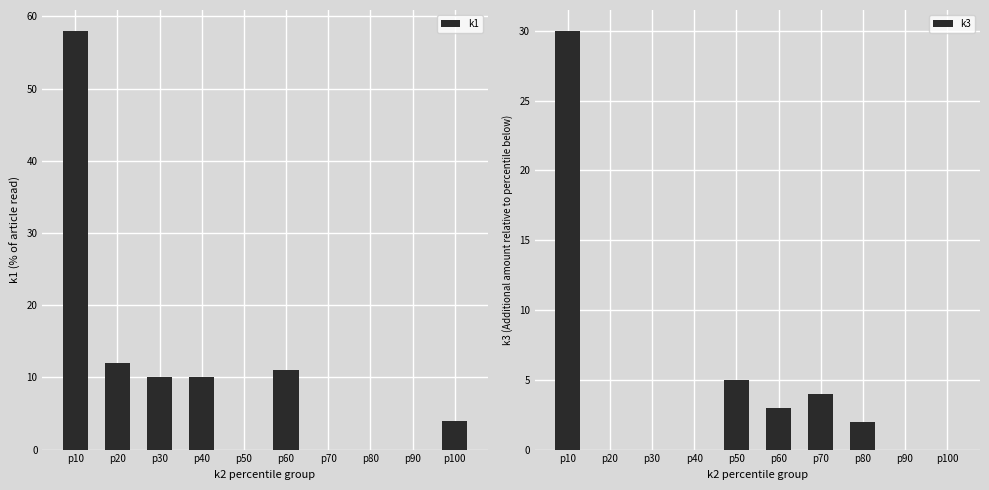

How many data points in k3 are less than 2?

5